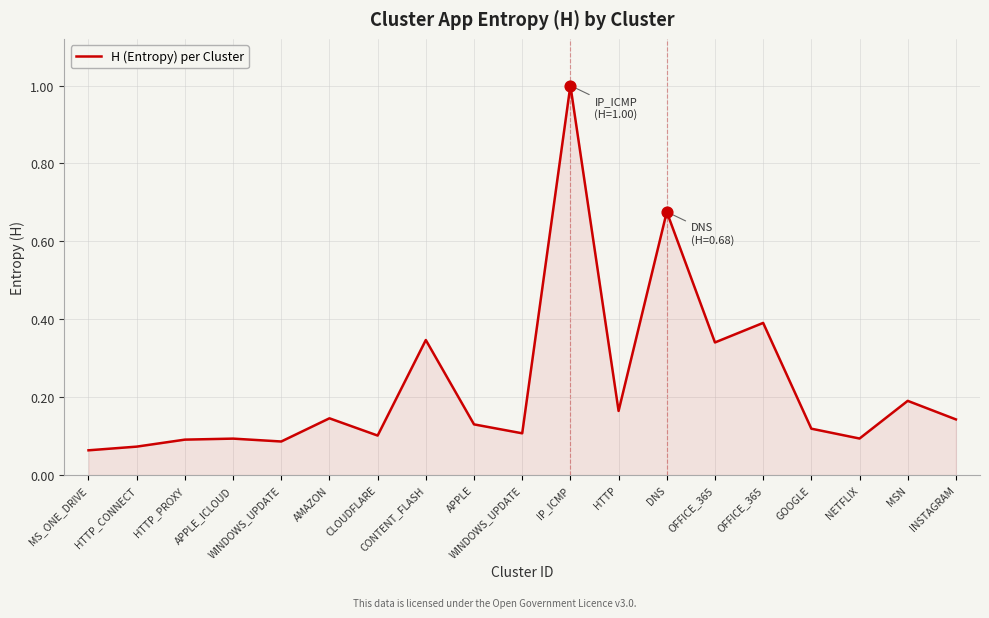

Between CONTENT_FLASH and HTTP_PROXY, which is larger?

CONTENT_FLASH